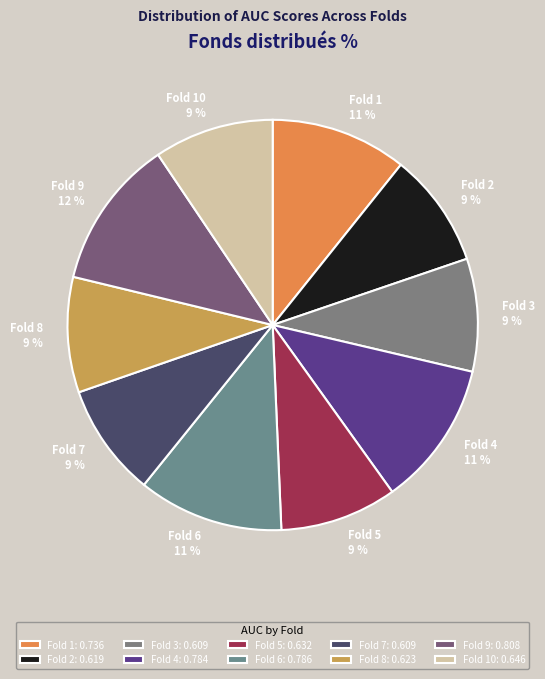

How many segments does this pie chart have?

10